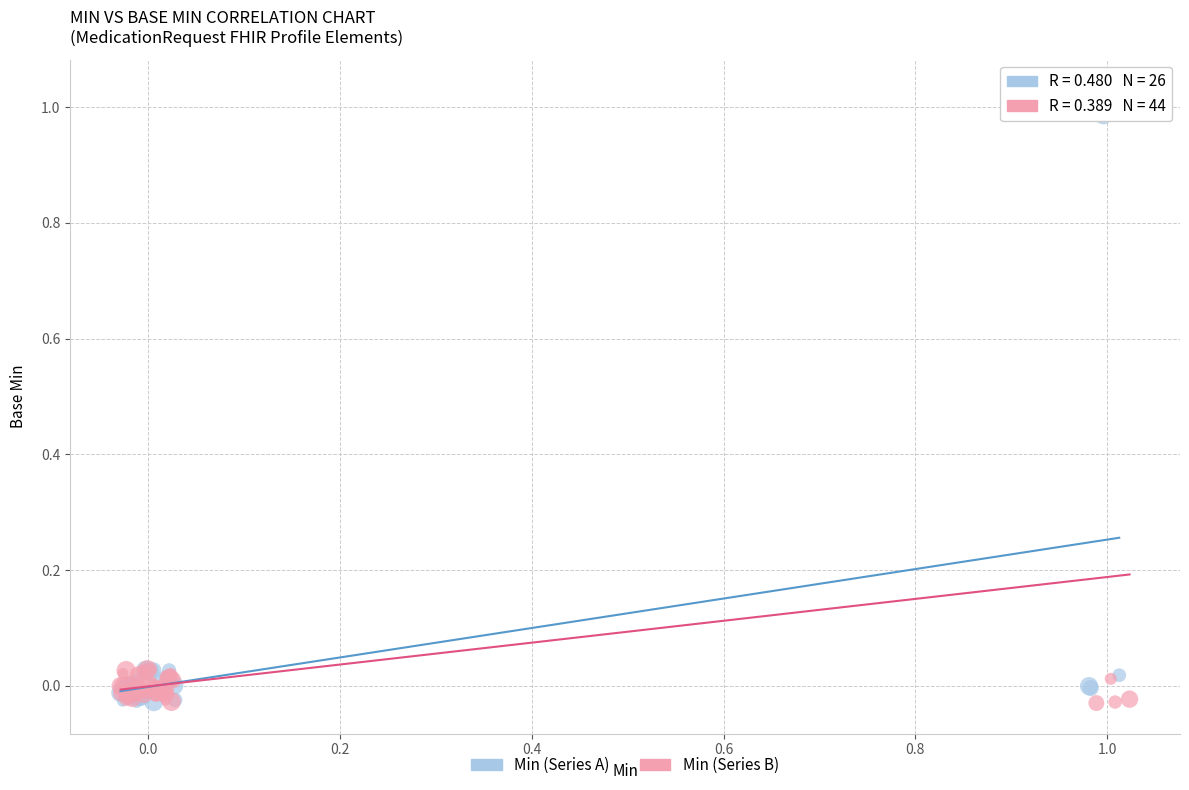

Which series reaches the maximum Y coordinate?

Min (Series B)